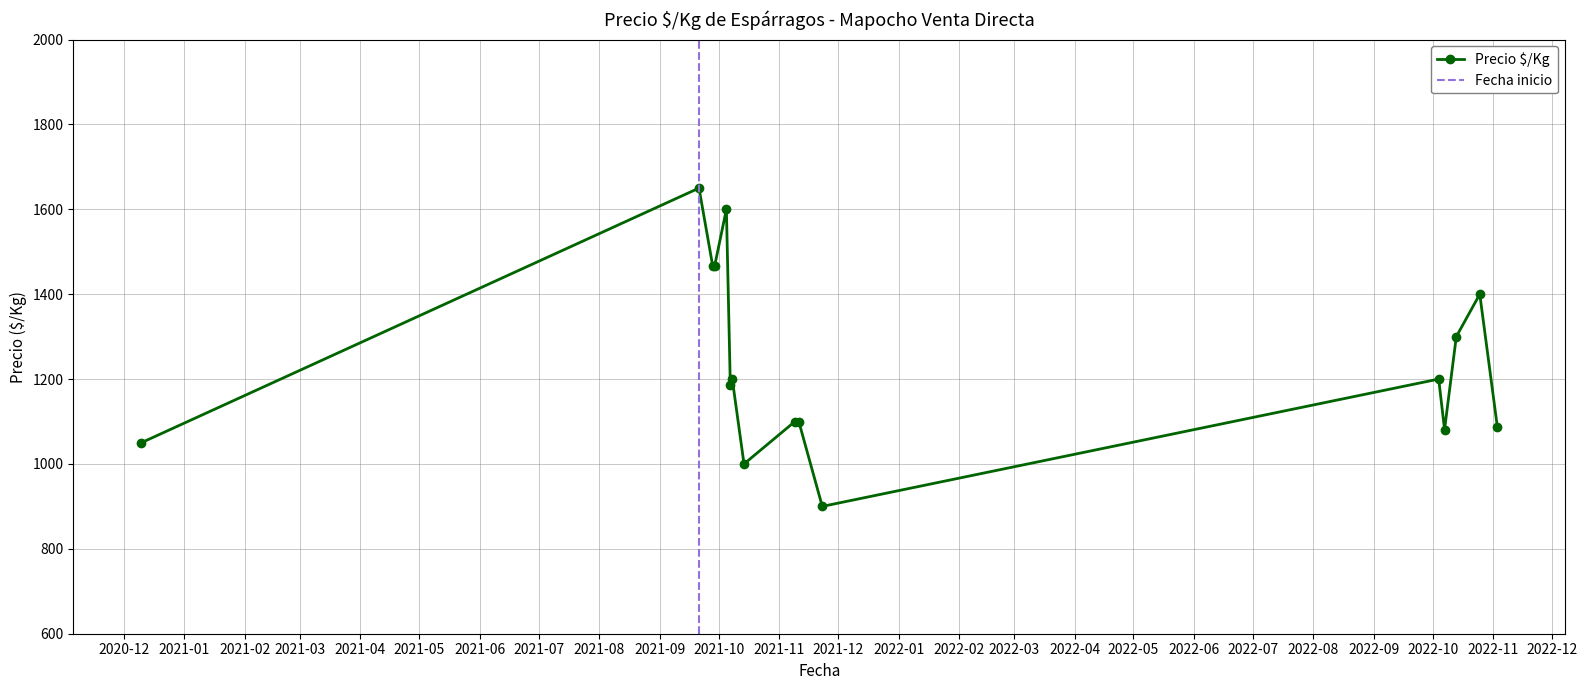

What is the minimum value for Precio $/Kg?

900.0